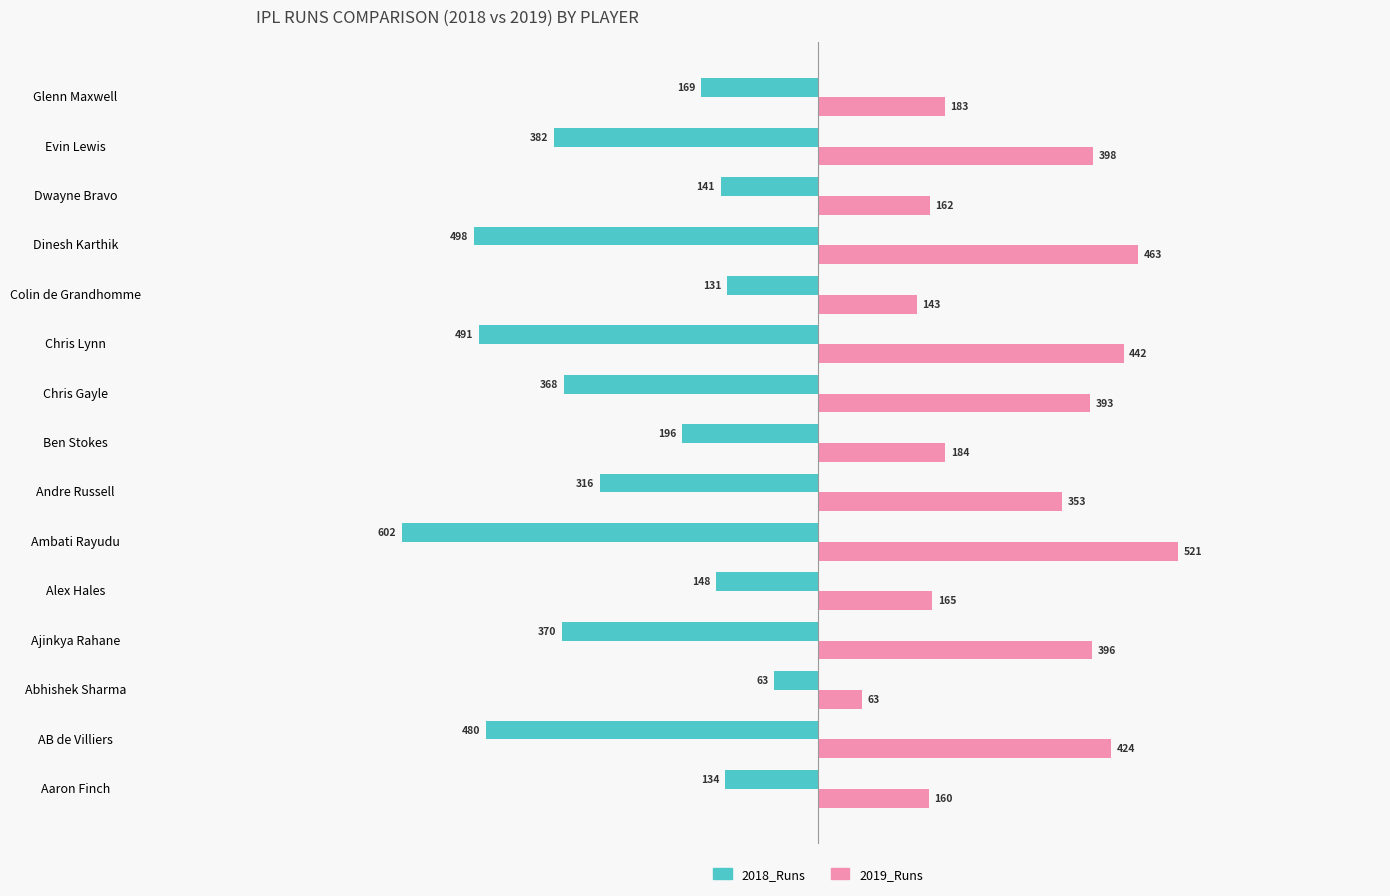

Where is 2018_Runs nearest to the value -332?

Andre Russell